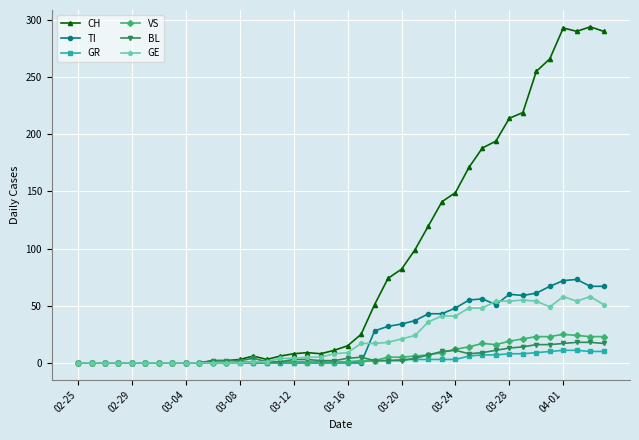

What is the maximum value for TI?

73